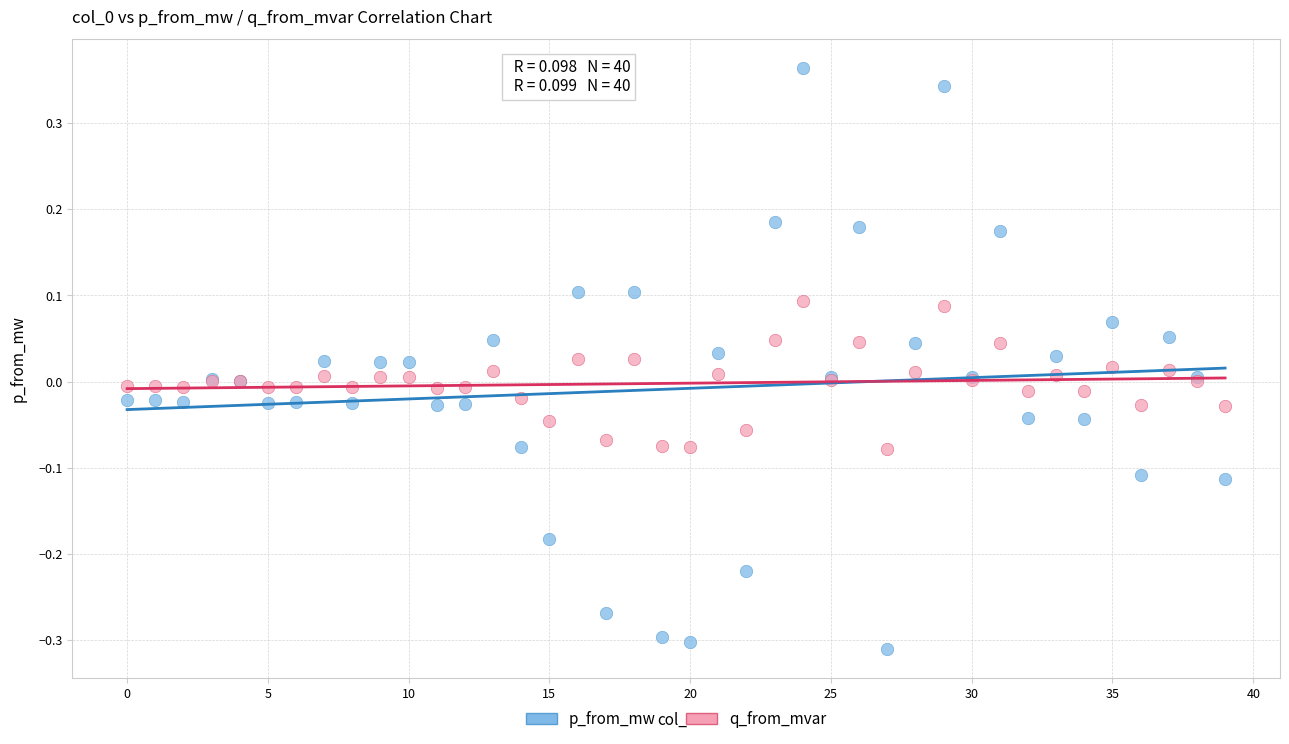

Which series has the widest spread of Y values?

p_from_mw